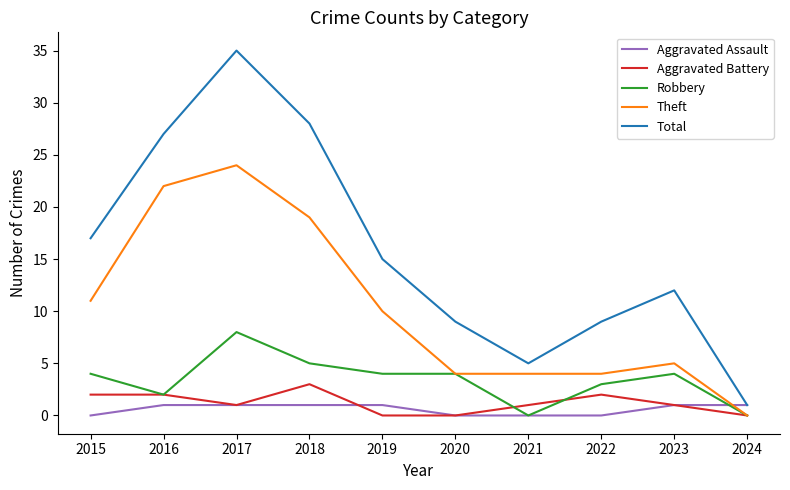

Is this an area chart (filled region under the line)?

No